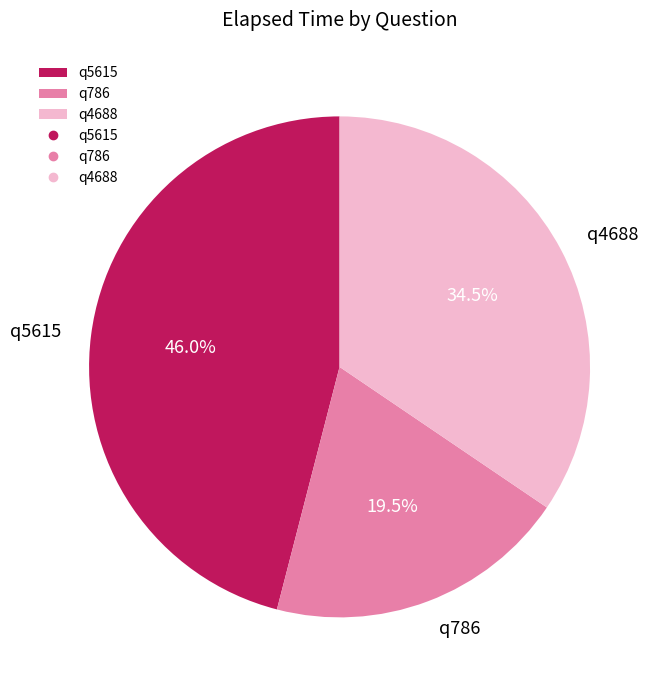

Does any single category account for the majority?

No